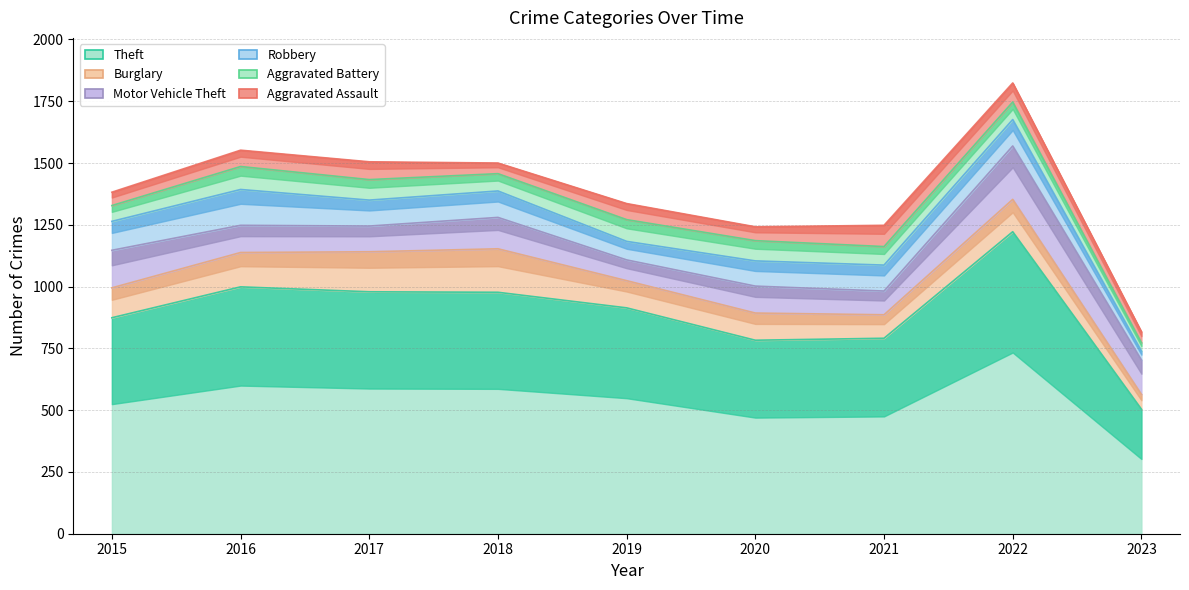

How many data points in Robbery are less than 105?

3